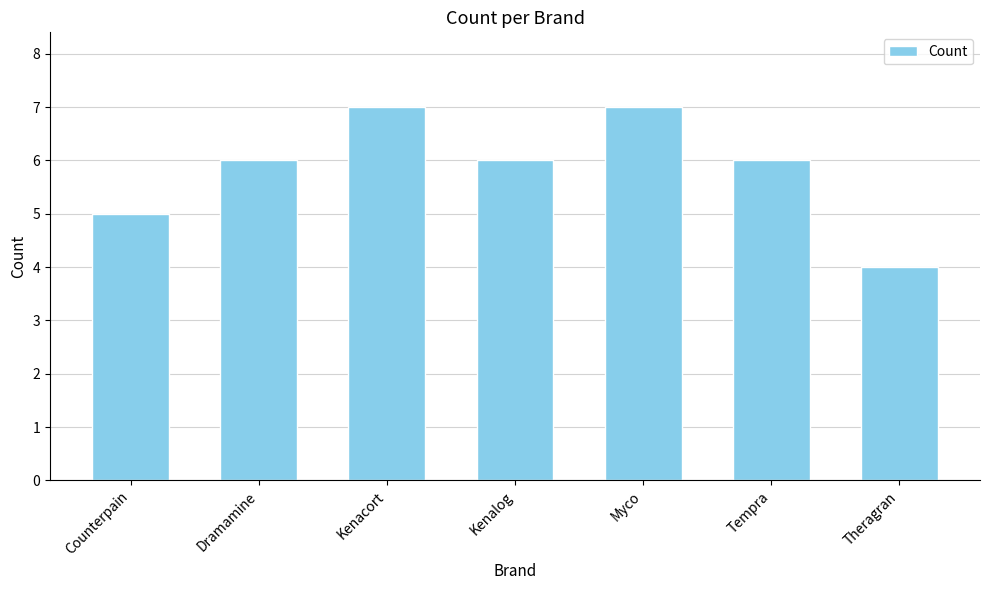

What is the difference between the values at Kenalog and Myco?

1